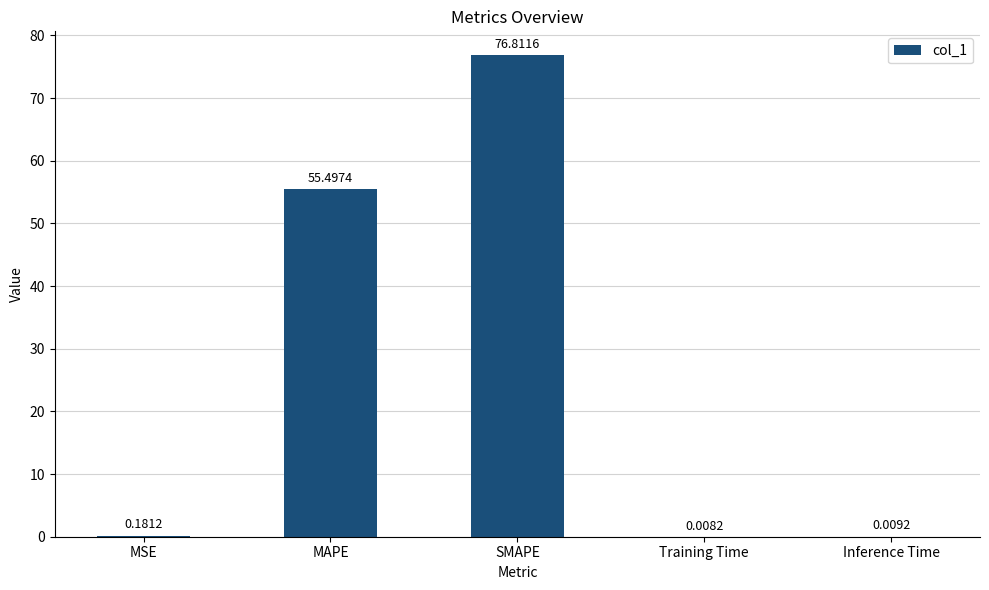

At which label is the value closest to 38?

MAPE